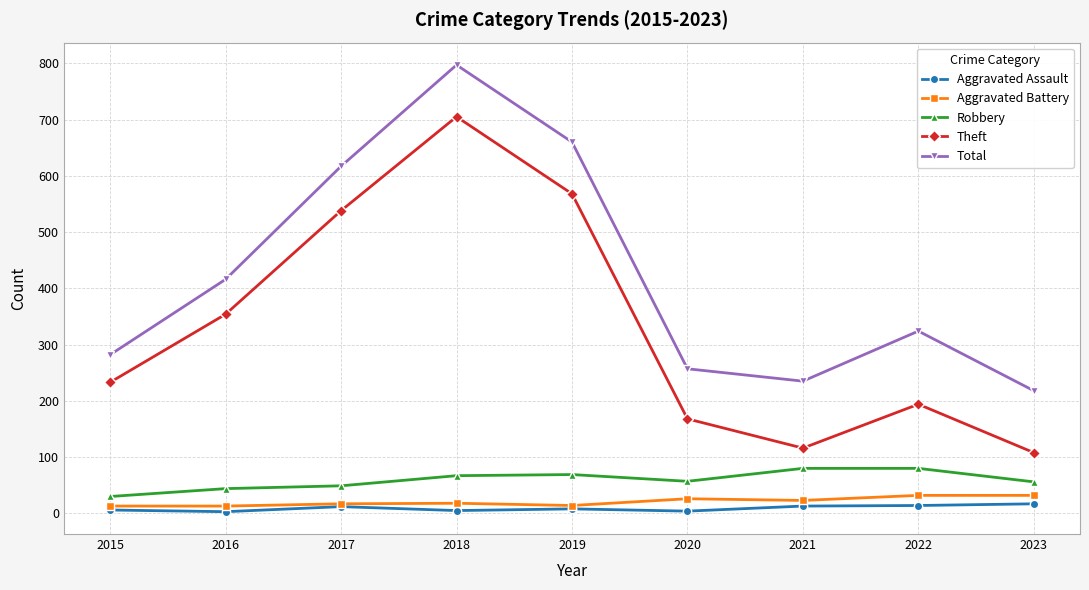

Count the number of data series in this chart.

5